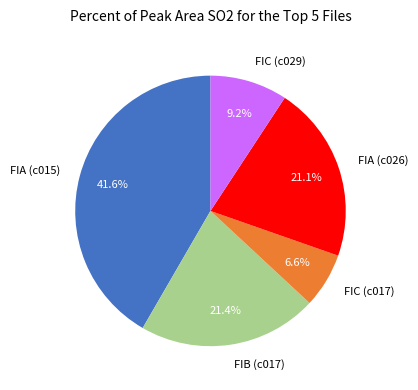

How many segments does this pie chart have?

5